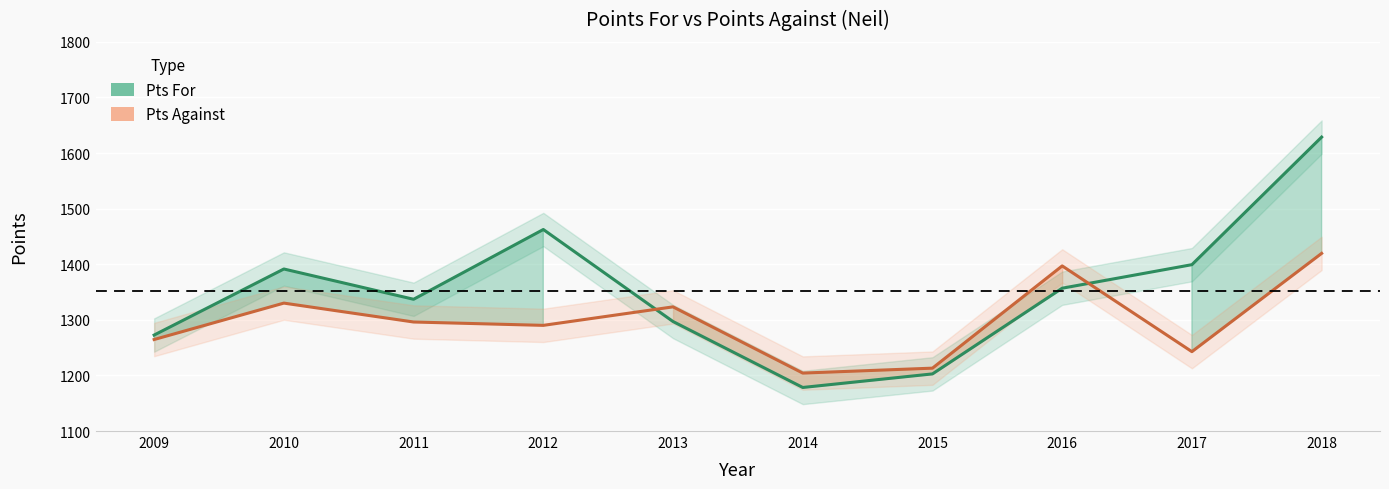

The Pts For series shows 1826.4 at 2011. True or false?

False